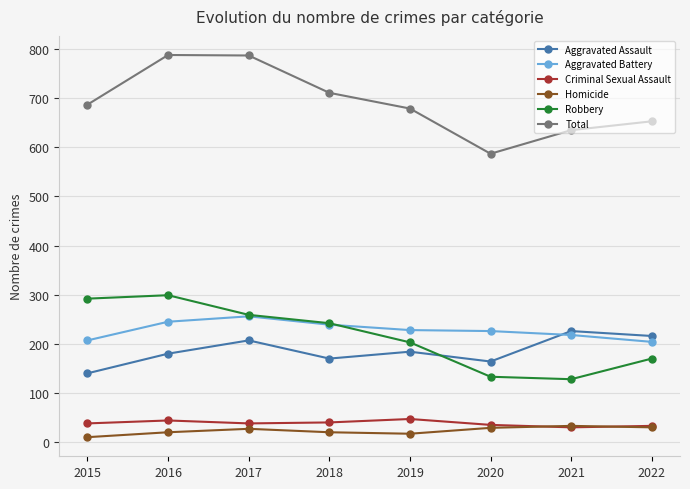

Rank the series by their maximum value, from highest to lowest.

Total, Robbery, Aggravated Battery, Aggravated Assault, Criminal Sexual Assault, Homicide